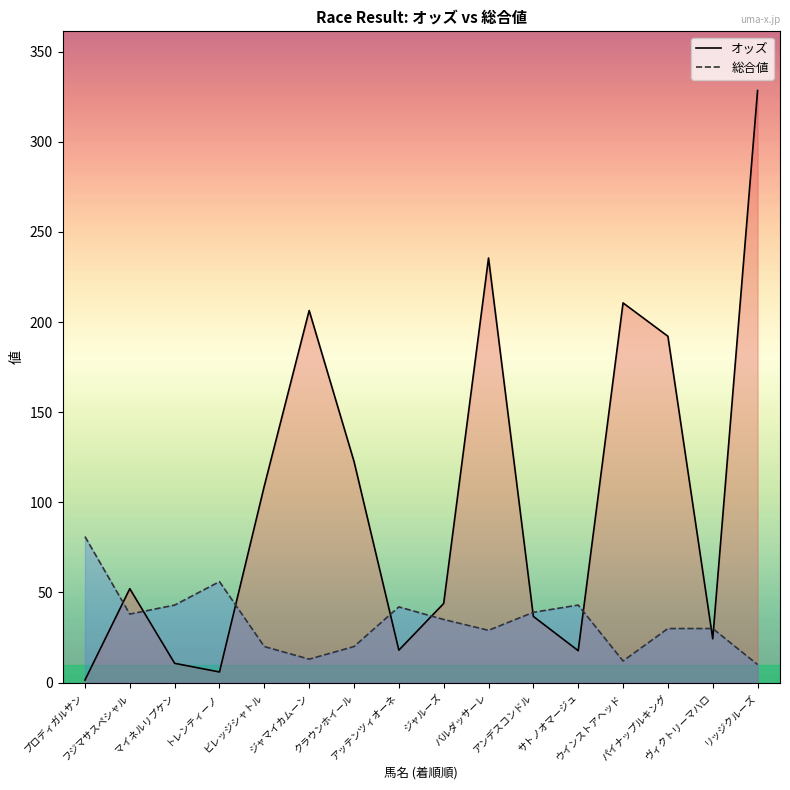

At which label does オッズ first exceed 52?

フジマサスペシャル